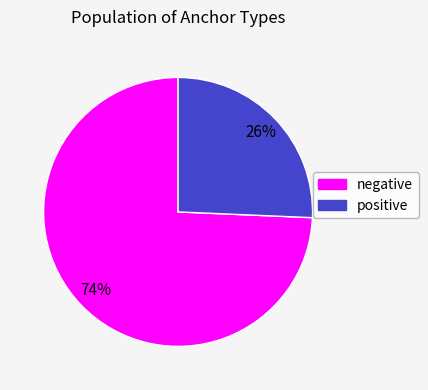

Rank the categories by value from highest to lowest.

negative, positive